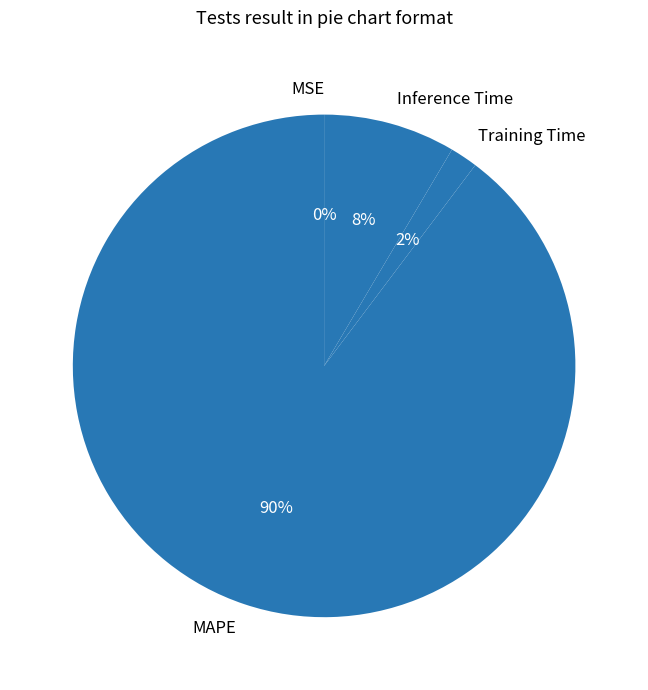

Is the sum of Training Time and MAPE greater than half?

Yes